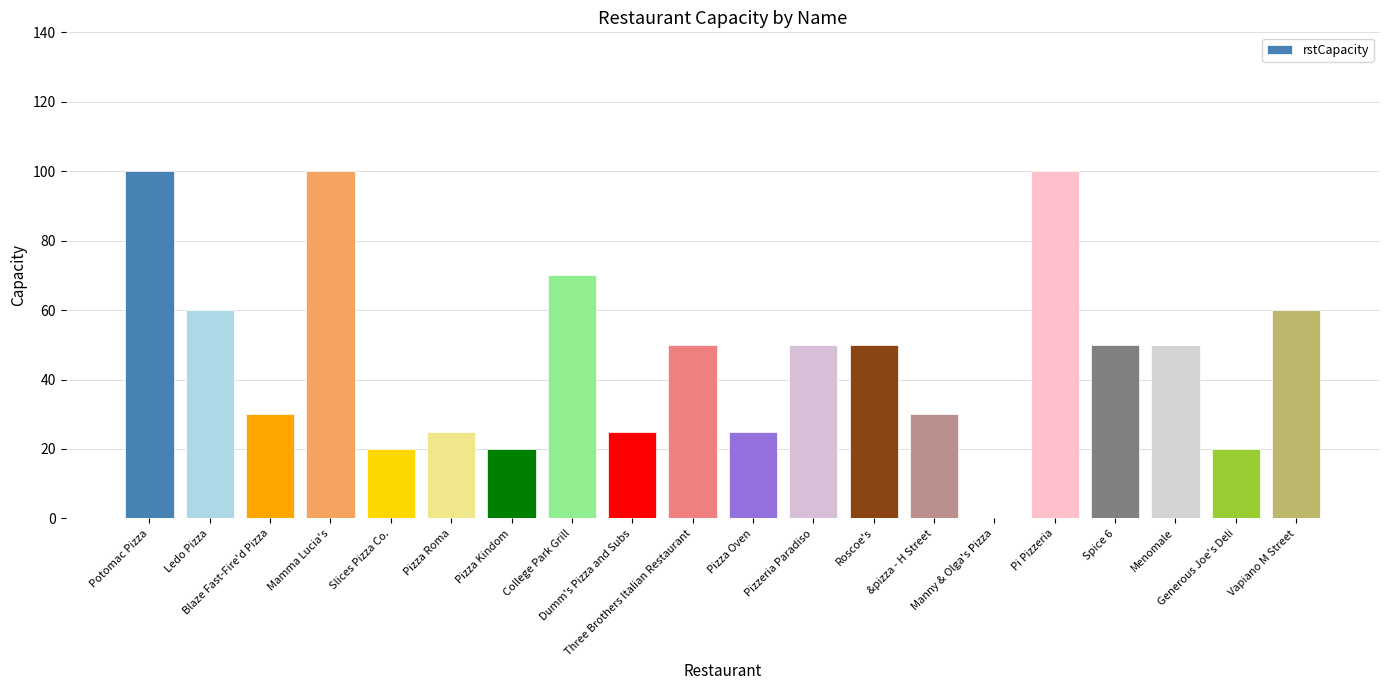

True or false: the data shows 50 at Menomale.

True